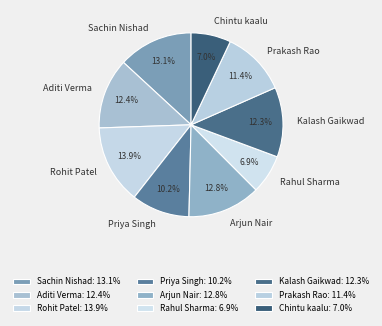

How many segments does this pie chart have?

9